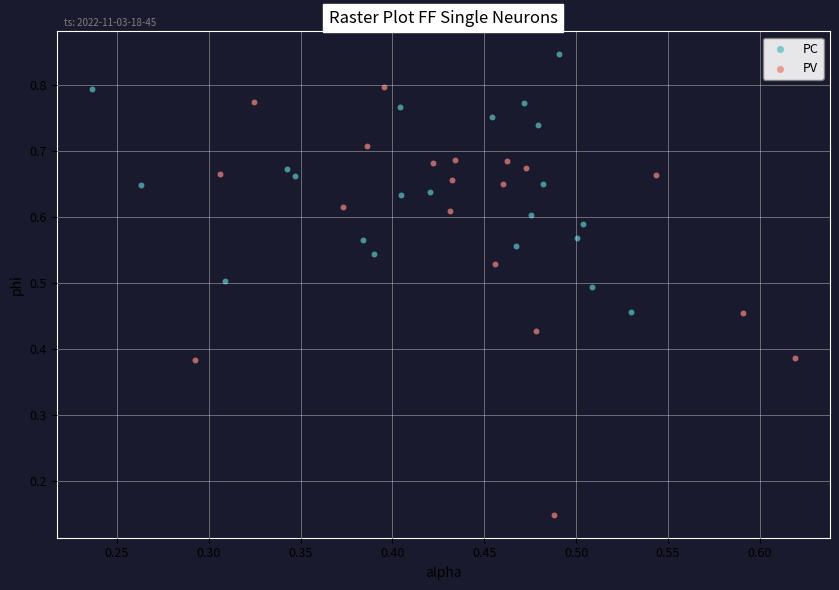

Which series contains the highest Y value?

PC